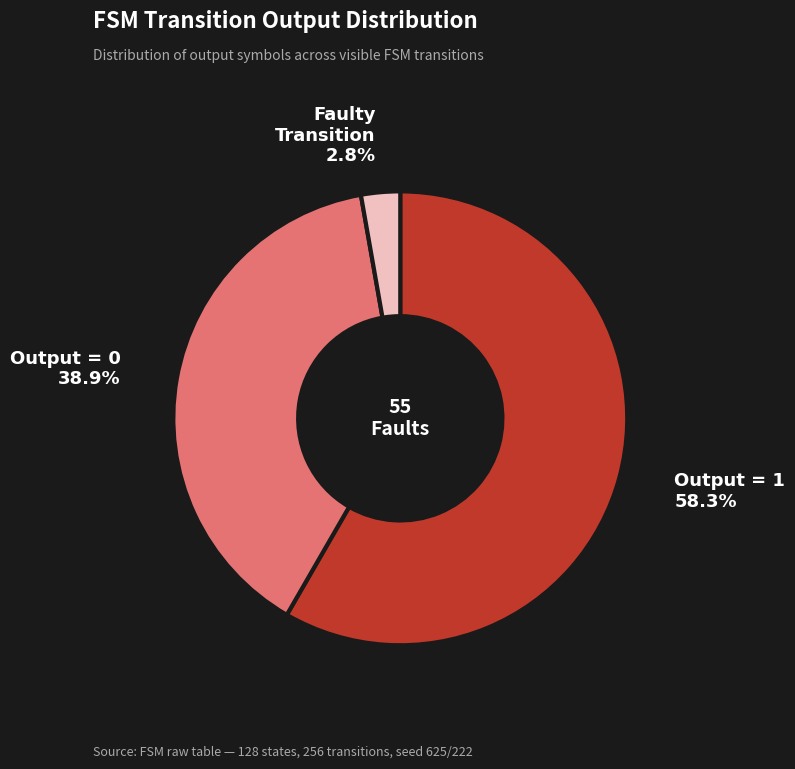

How many segments does this pie chart have?

3